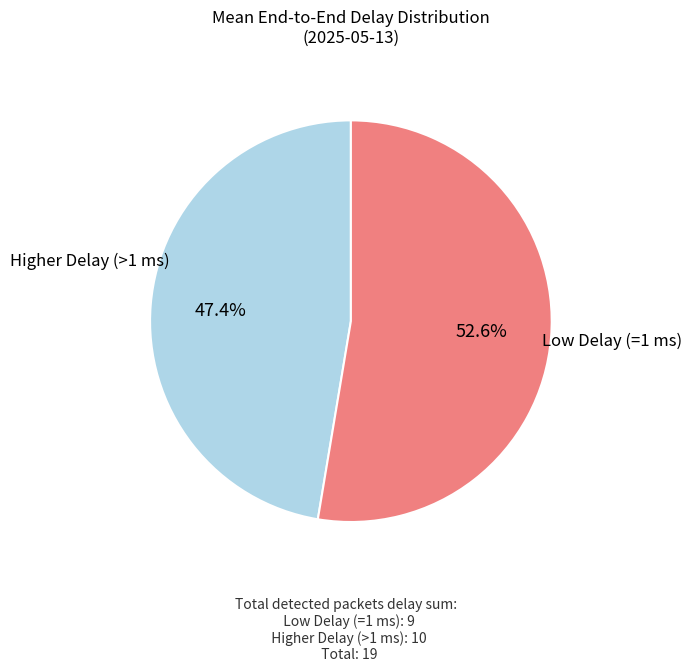

Is there a majority slice in this chart?

Yes